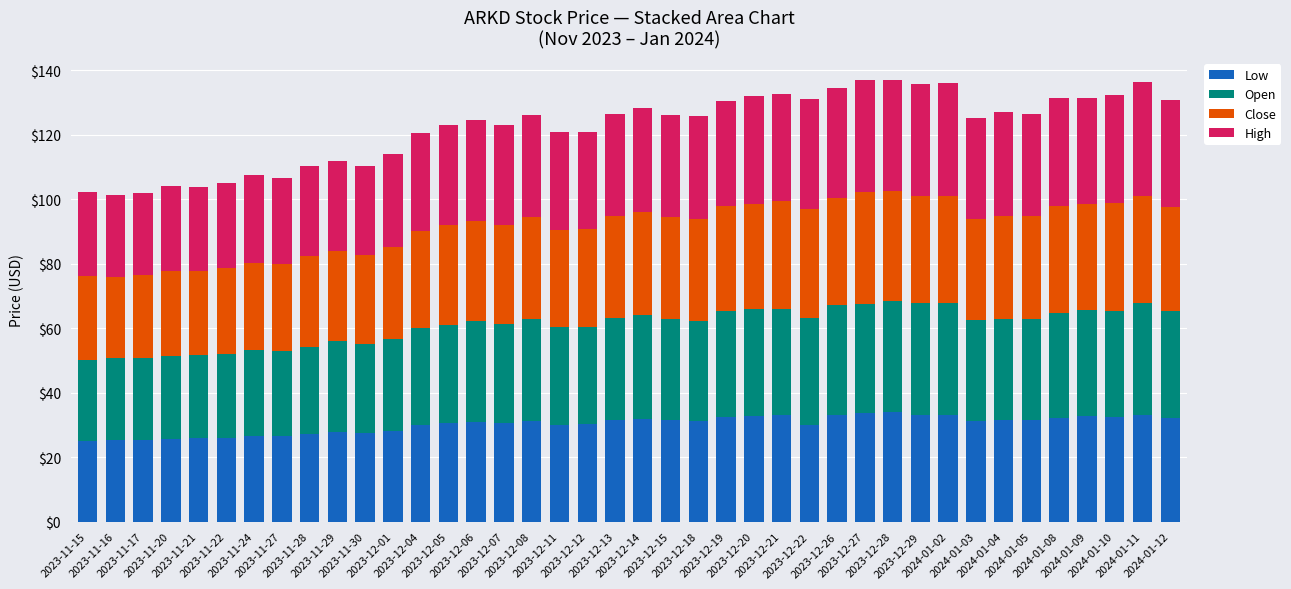

What is the sum of all Low values?

1208.8